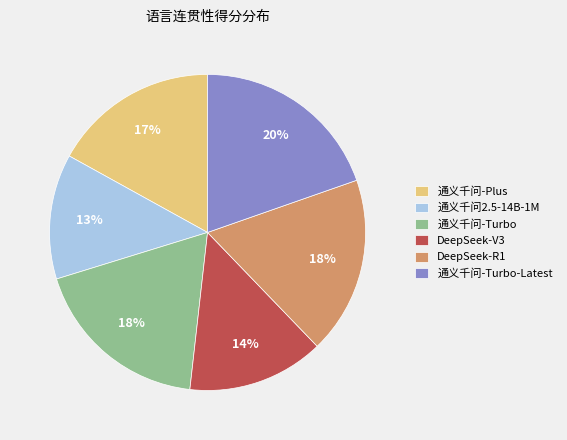

To the nearest percent, what is the difference between the 通义千问-Turbo and DeepSeek-V3 slice percentages?

4%